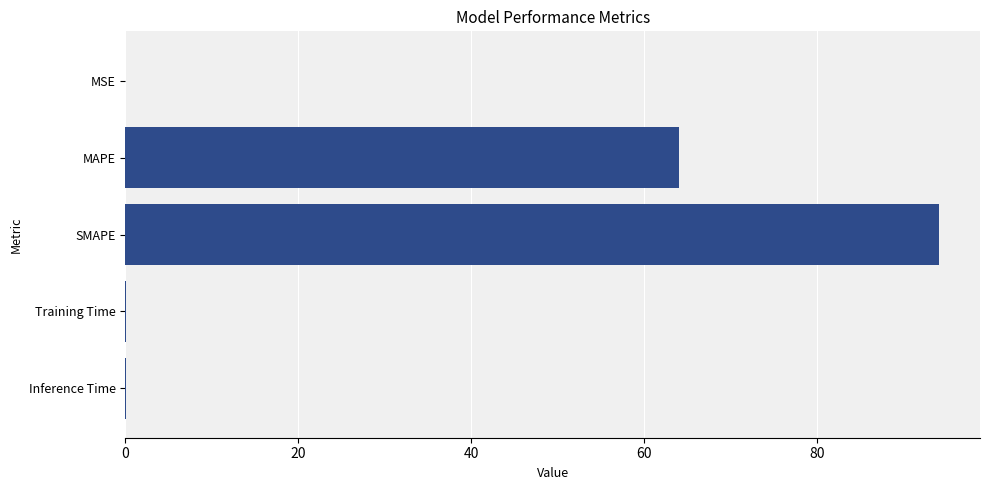

What is the sum of all values?

158.2